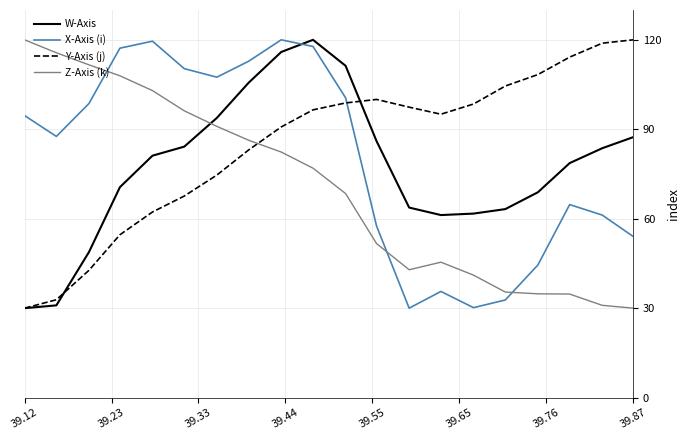

Which series ends up on top after the final intersection of Y-Axis (j) and Z-Axis (k)?

Y-Axis (j)